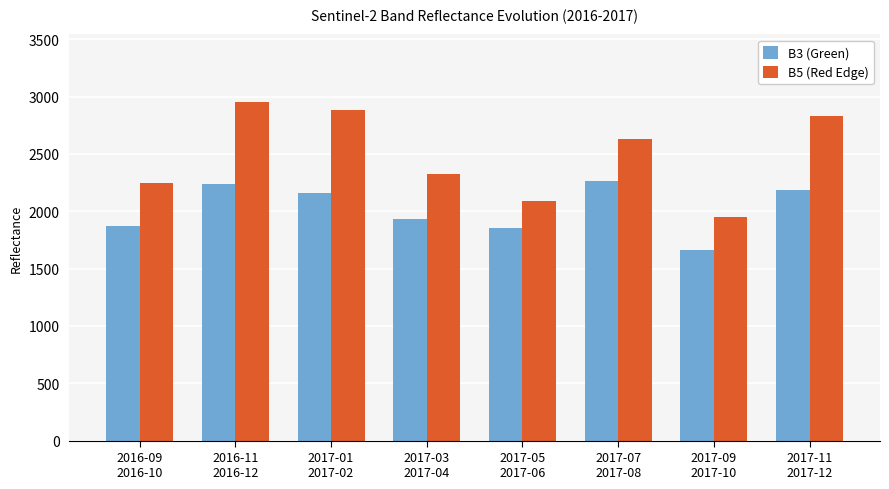

Rank the series at 2017-11
2017-12 from highest to lowest value.

B5 (Red Edge), B3 (Green)